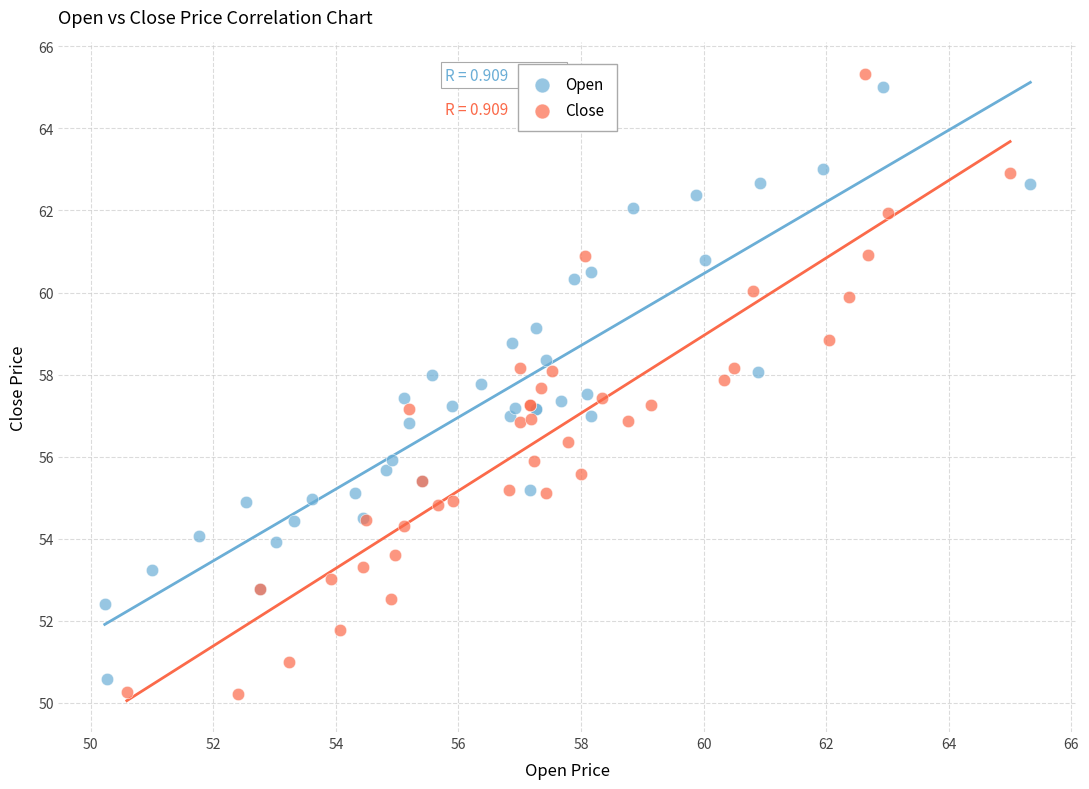

What are all the series names shown in the legend?

Open, Close